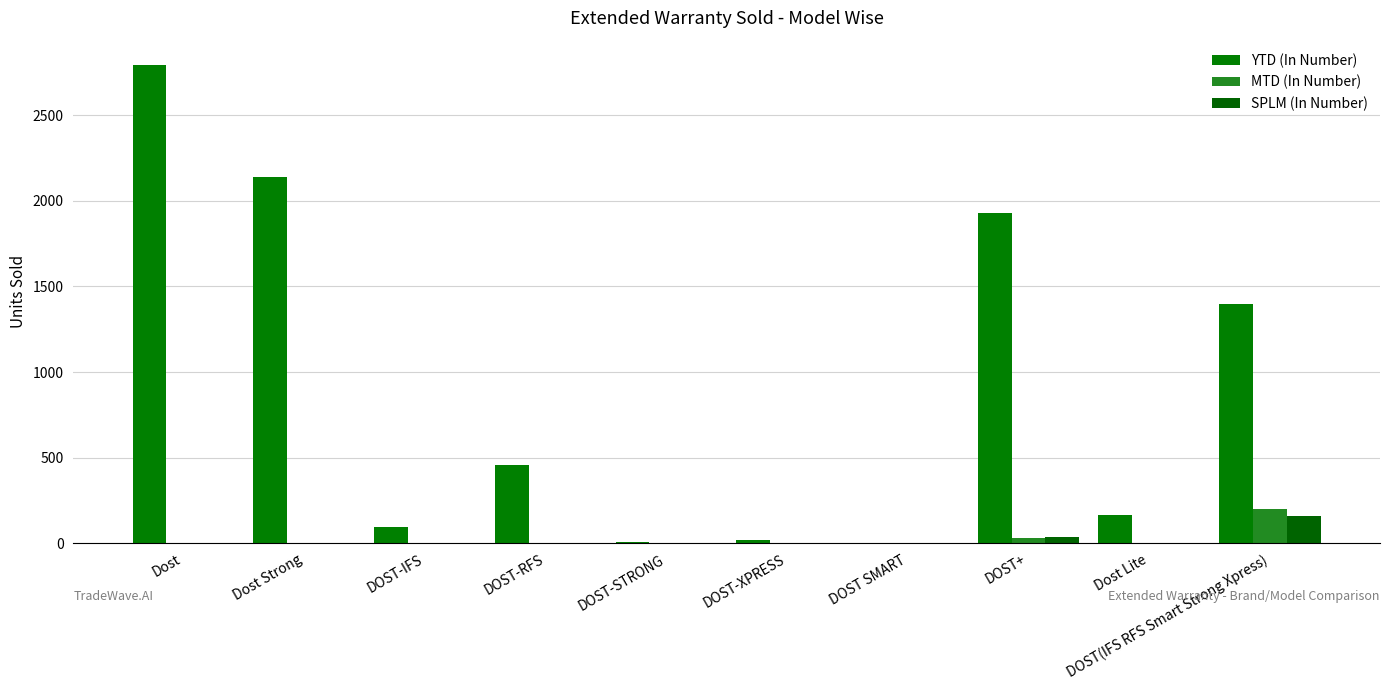

How many values in the SPLM (In Number) series exceed 0?

2